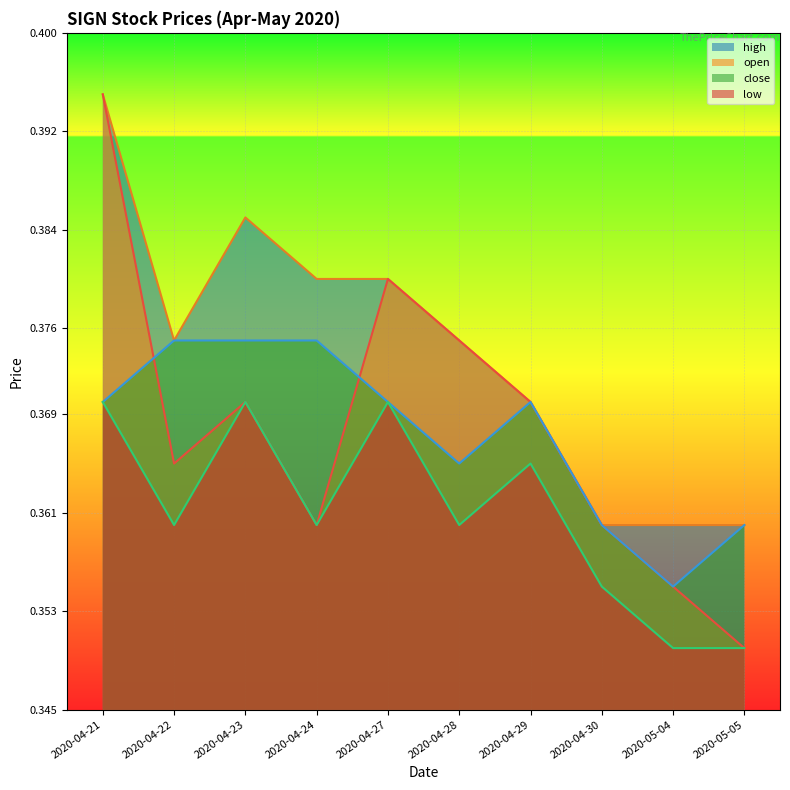

What are all the series names shown in the legend?

high, open, close, low